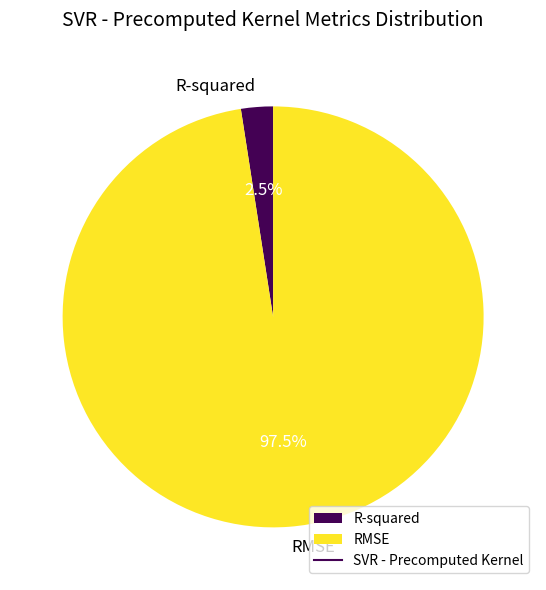

Rank the categories by value from highest to lowest.

RMSE, R-squared